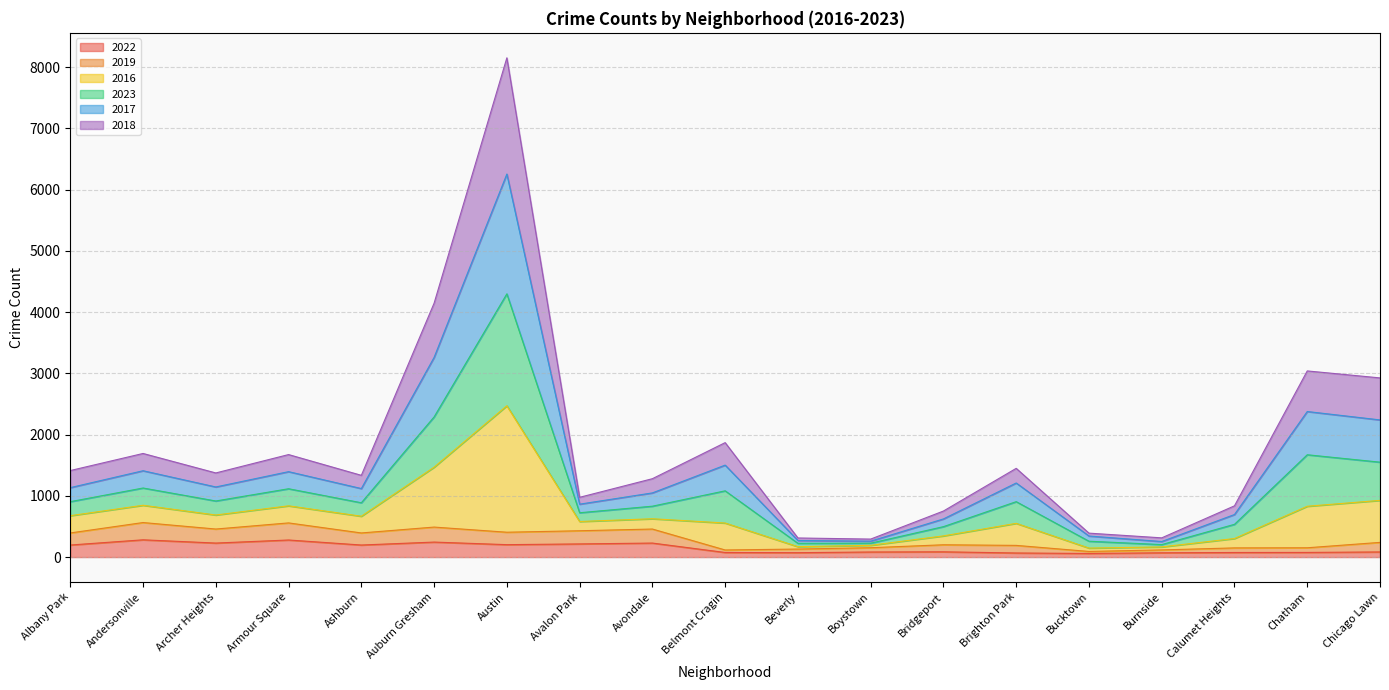

At which category is the sum across all series the highest?

Austin